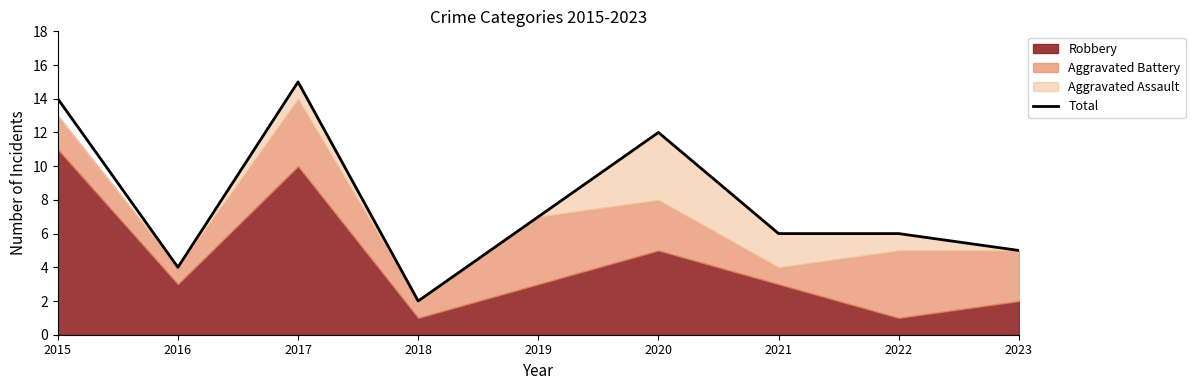

What is the maximum value shown in the chart?

15